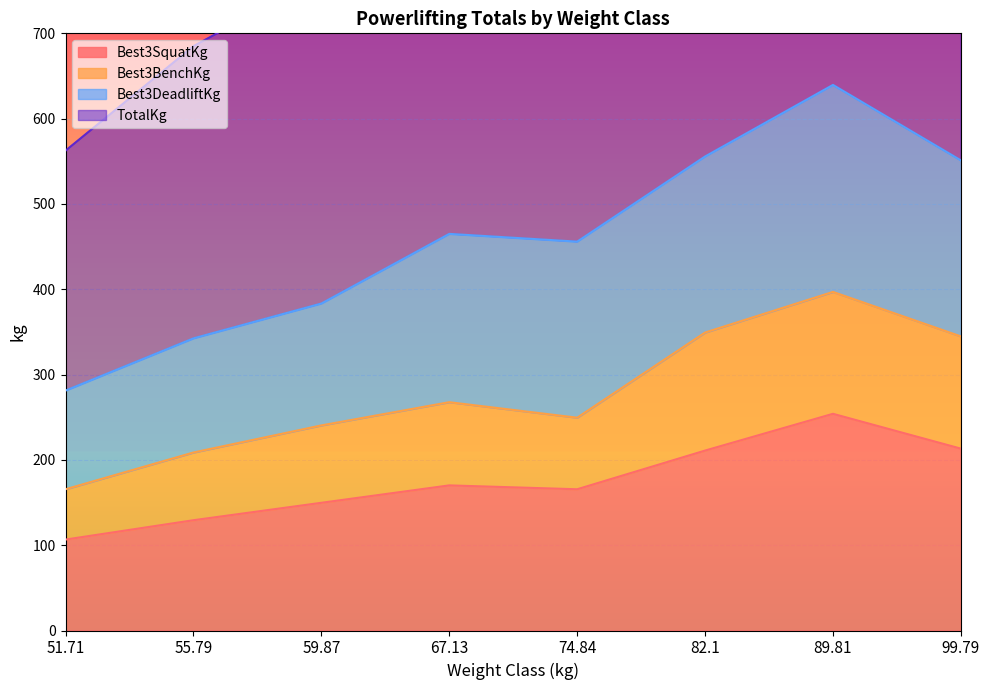

True or false: Best3SquatKg has a value of 249.6 at 59.87.

False